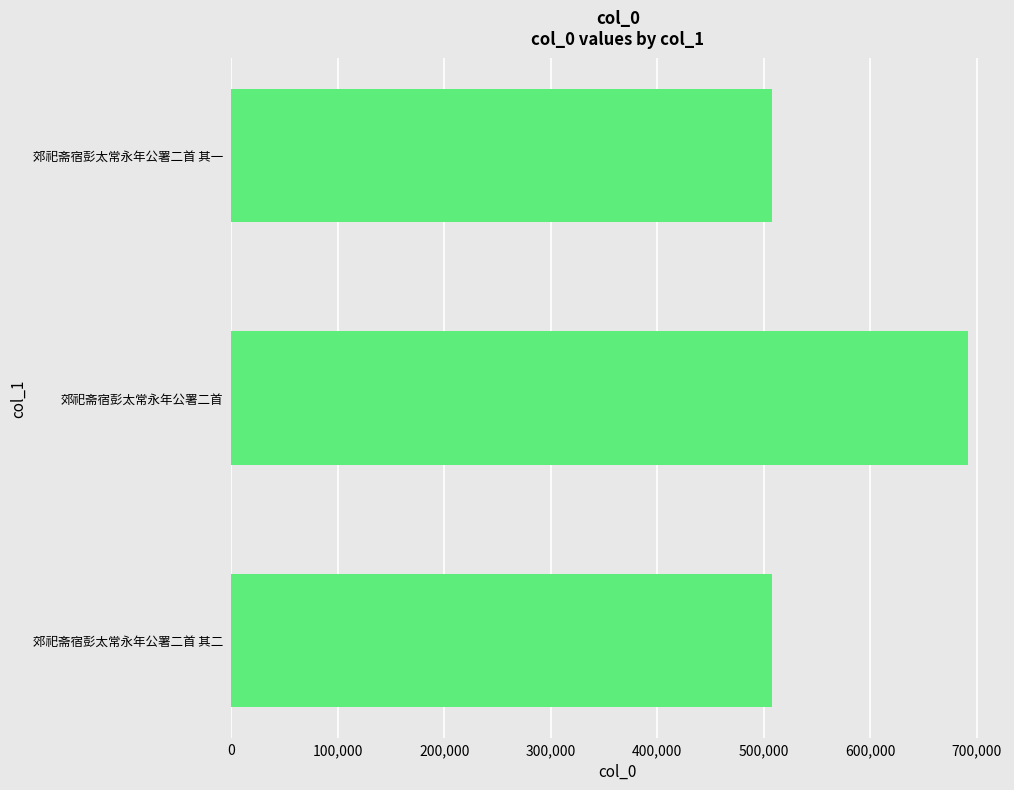

Approximately how many times larger is the value at 郊祀斋宿彭太常永年公署二首 其一 compared to 郊祀斋宿彭太常永年公署二首?

0.7